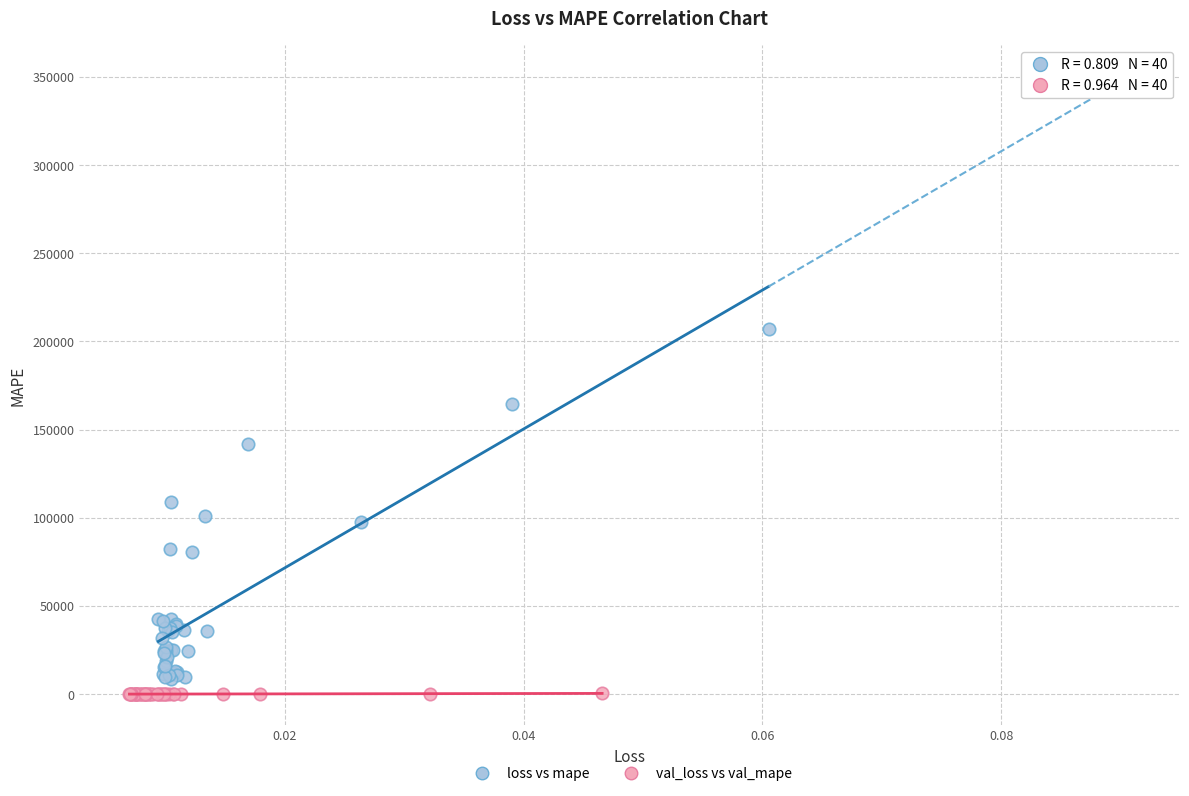

What are all the series names shown in the legend?

loss vs mape, val_loss vs val_mape